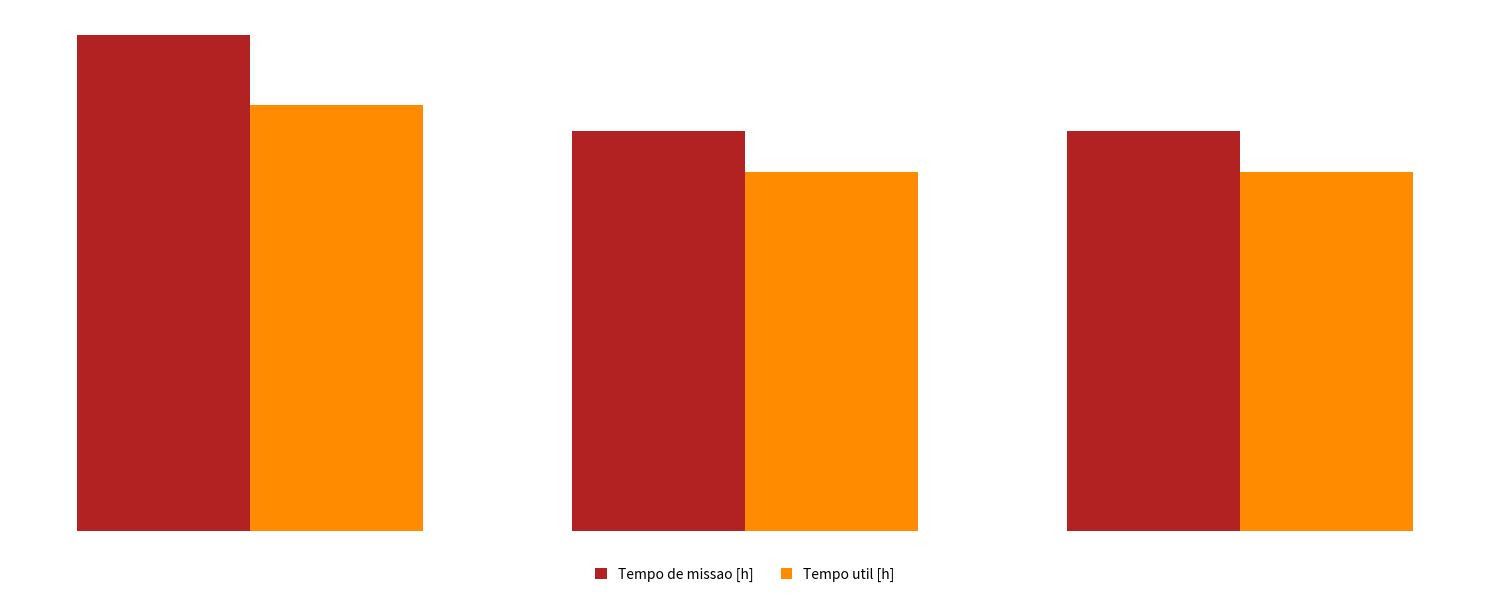

What is the minimum value shown in the chart?

57.2